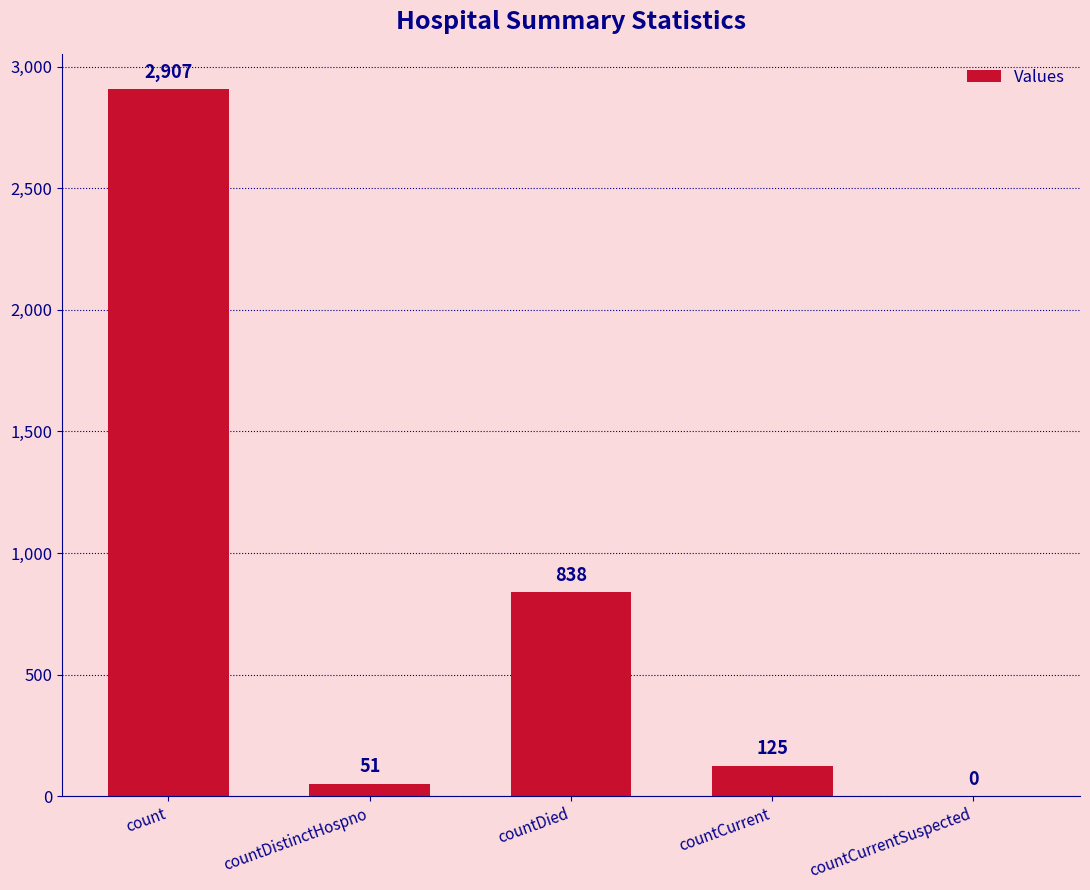

What is the sum of all values?

3921